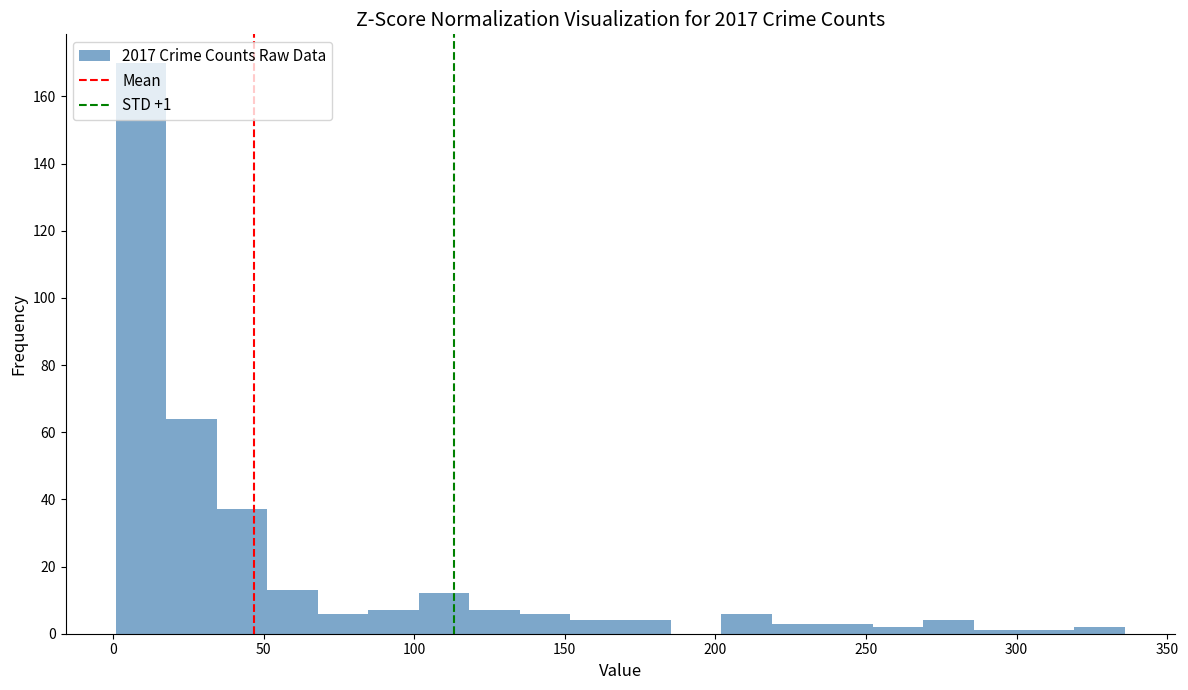

Read against the x-axis, roughly where is the centre of the tallest bar?

10